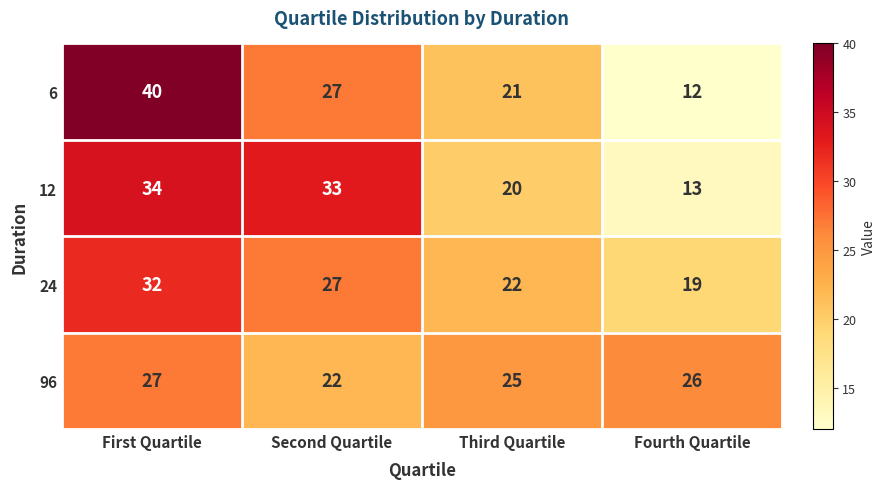

What is the difference between the 96 values at Third Quartile and Second Quartile?

3